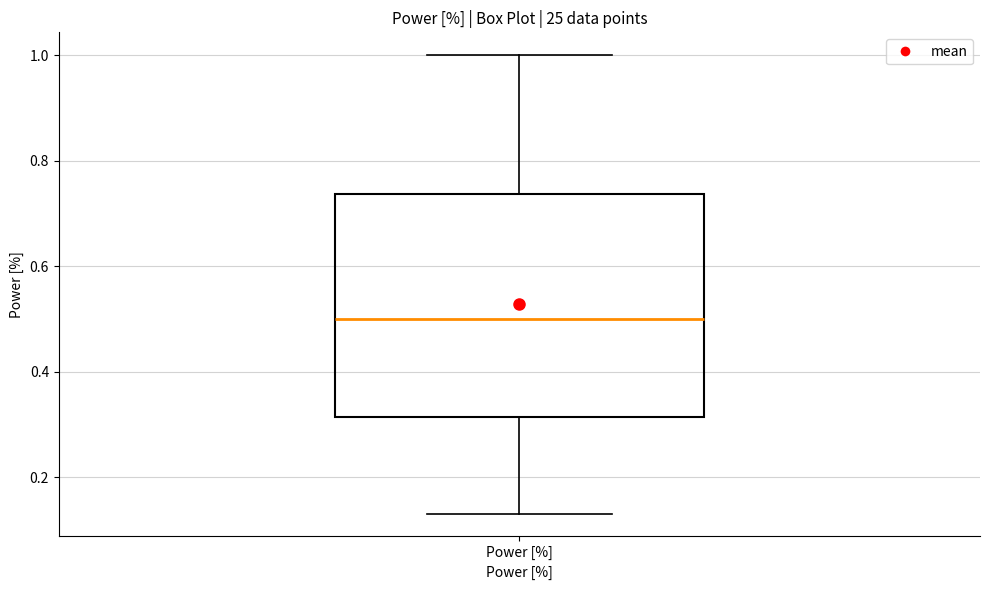

Read this box plot against the y-axis: the position of the median line, the range covered by the box, and the ends of both whiskers. The values are not printed on the chart, so give them approximately, as read against the axis.

median 0.50, box 0.32 to 0.74, whiskers 0.14 to 1.00